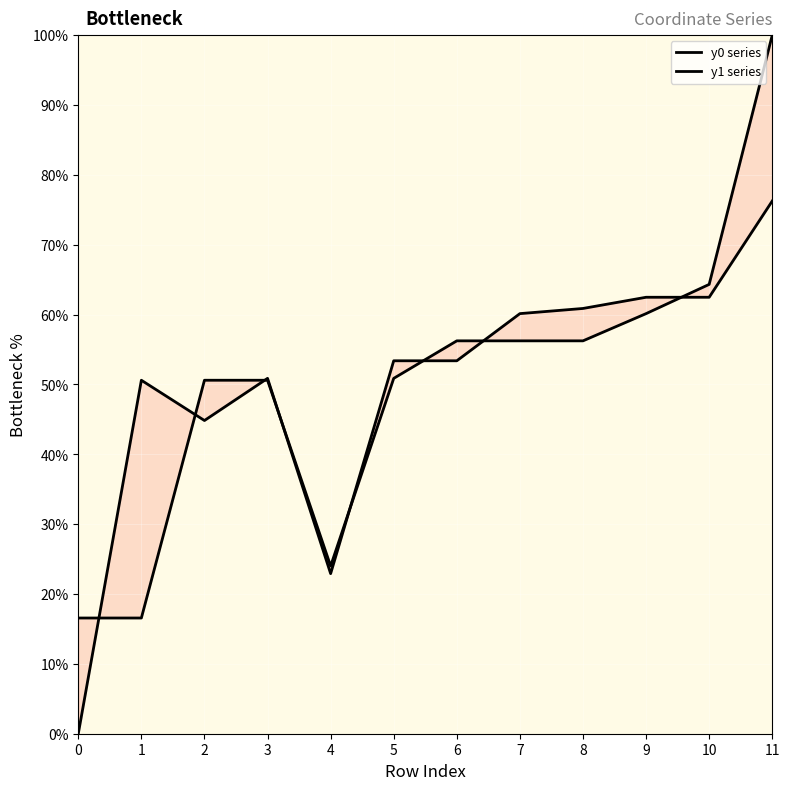

What is the value of the y1 point at the 2nd from the left?

50.6